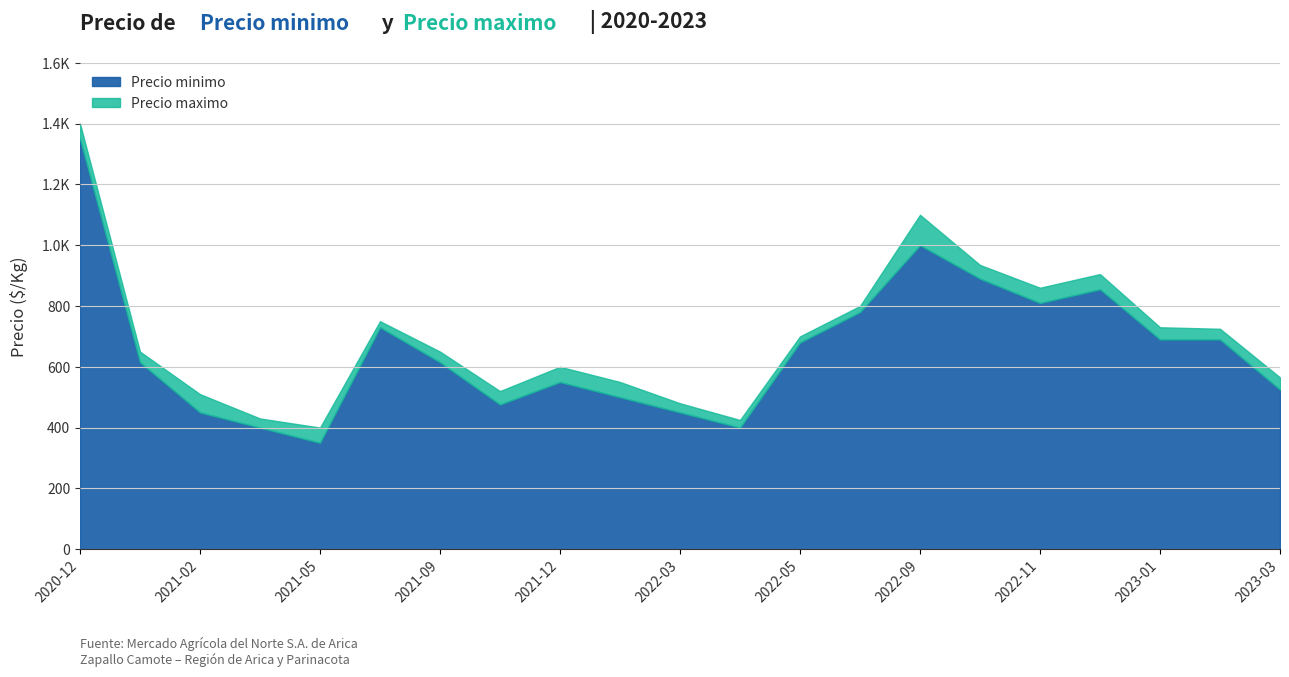

At which label does Precio maximo reach its peak?

2020-12